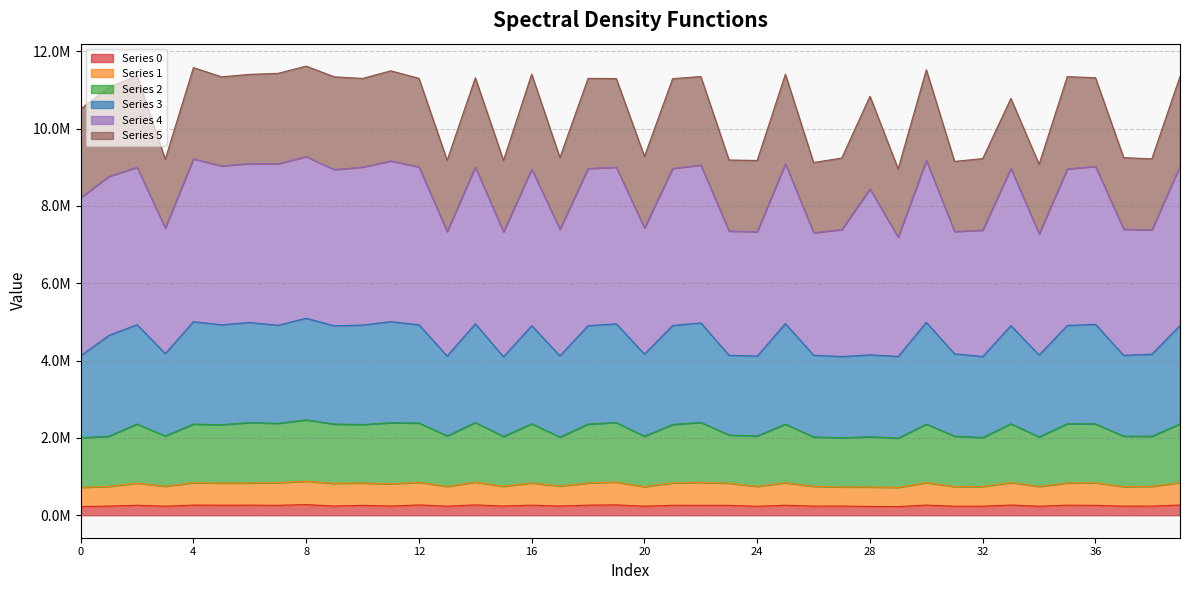

True or false: Series 3 has more than 2 interior local peaks.

True